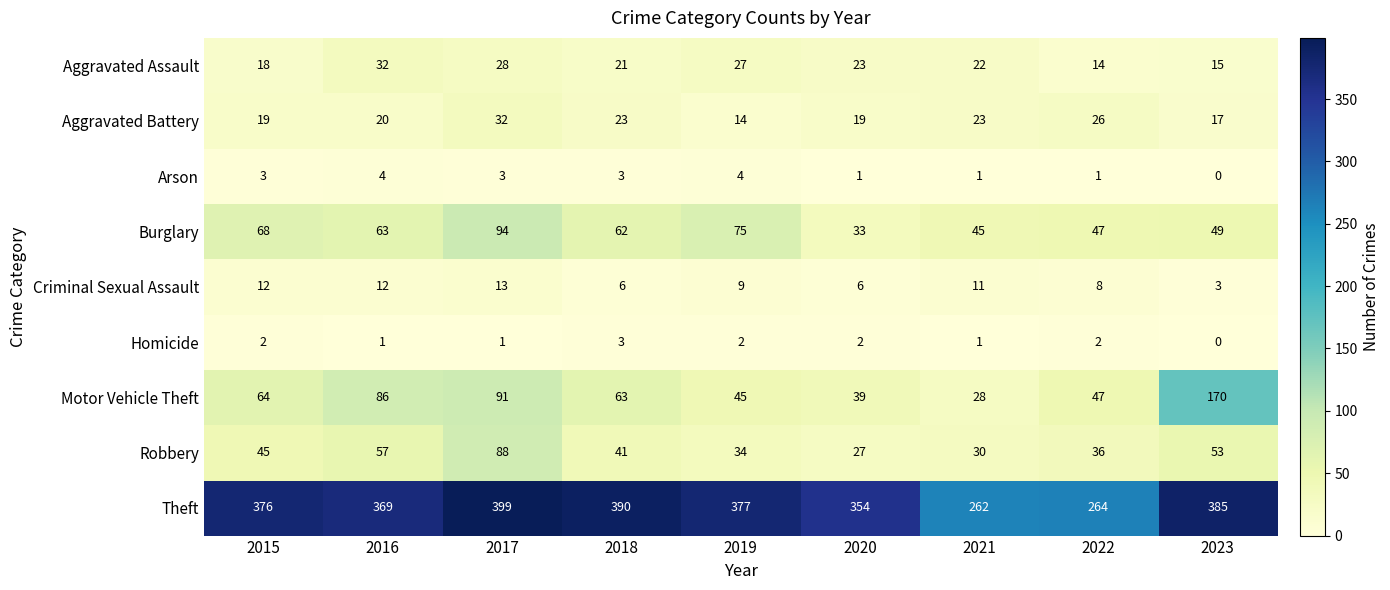

Between 2019 and 2021, which series saw the biggest shift?

Theft